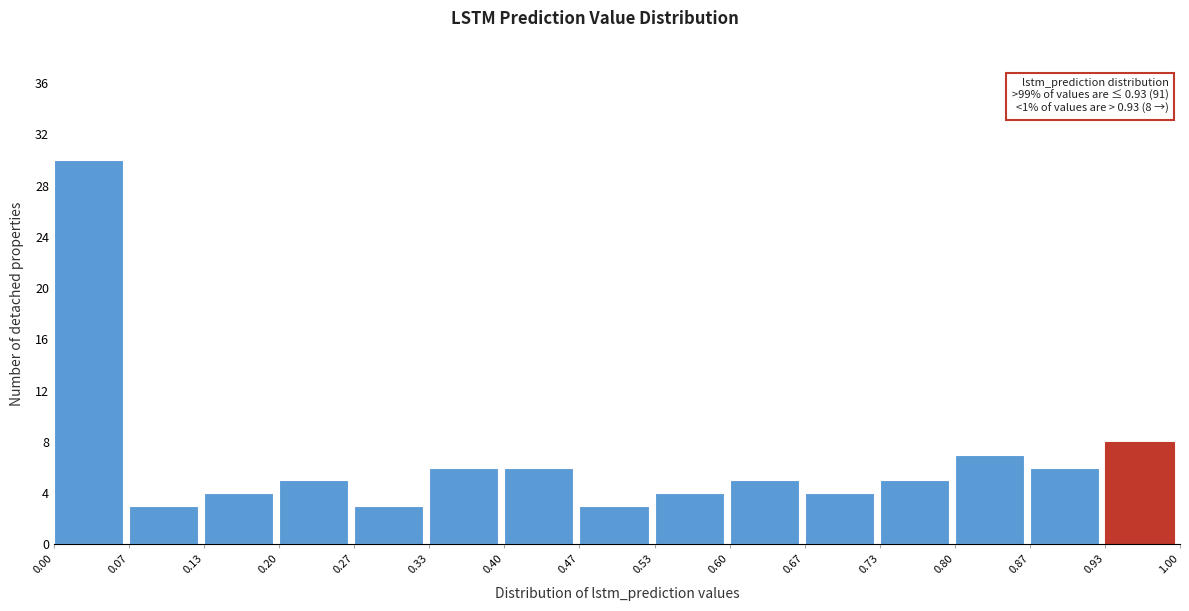

Over which range of the x-axis is the bar tallest?

0.00 to 0.07